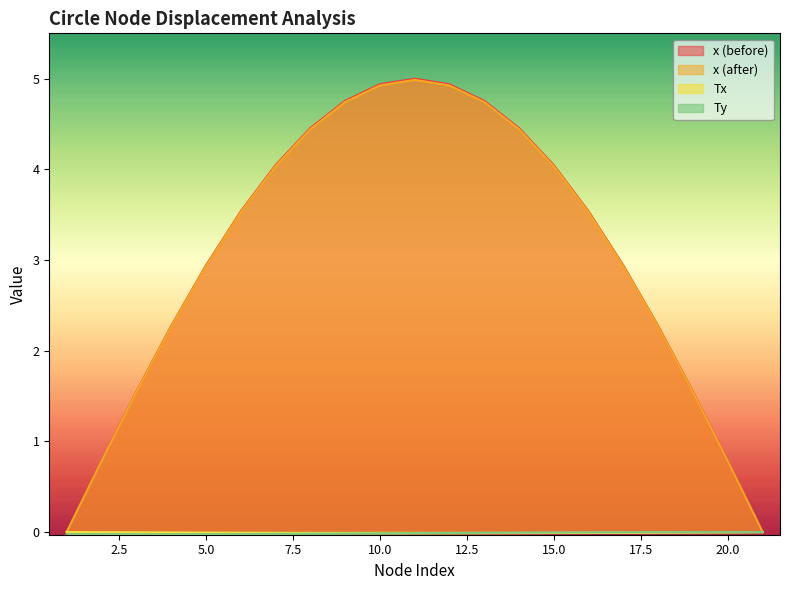

Is it true that x (after) equals 4.8 at 13?

True